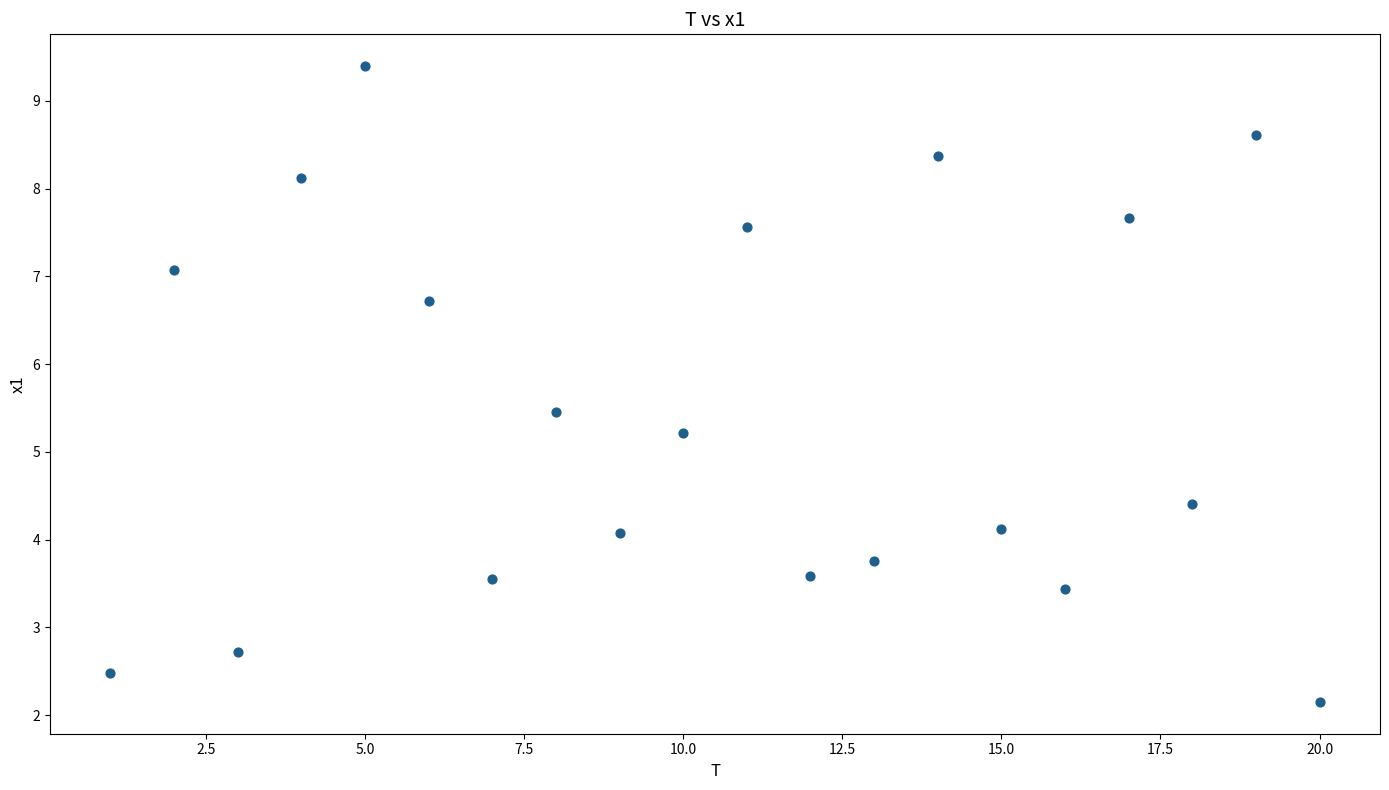

What is the range of Y values (max minus min)?

7.2